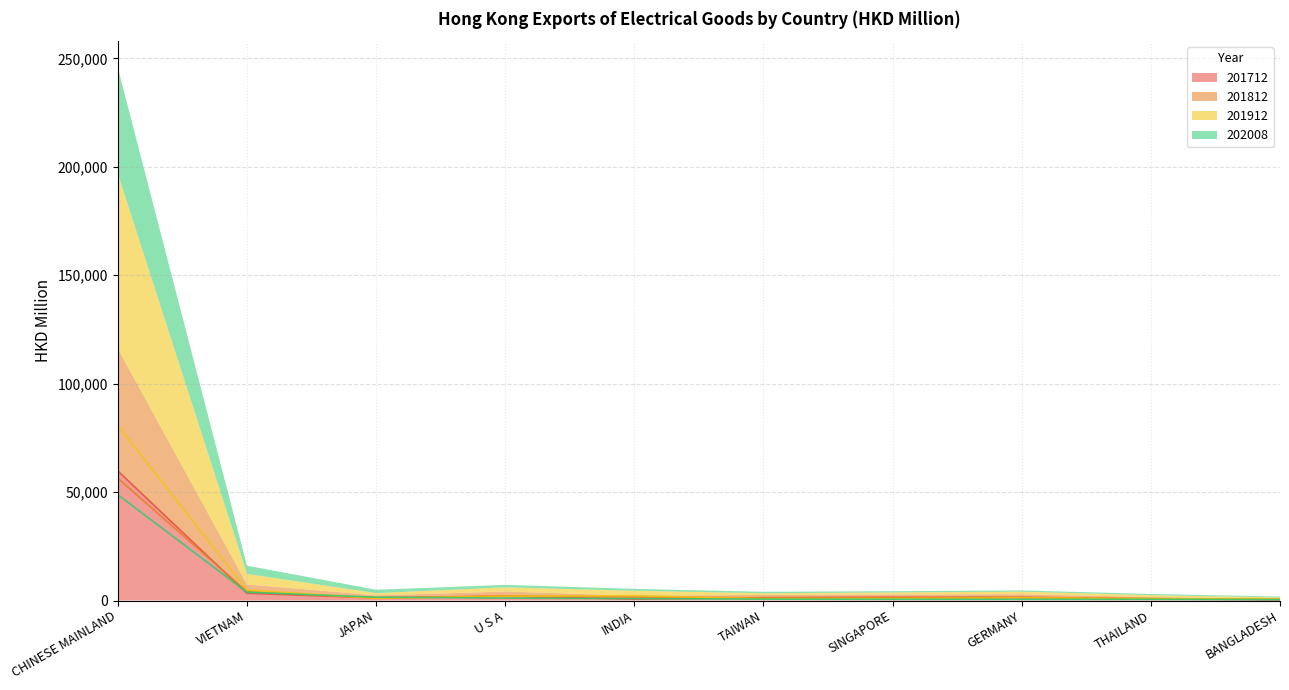

What is the minimum value for 201812?

520.6